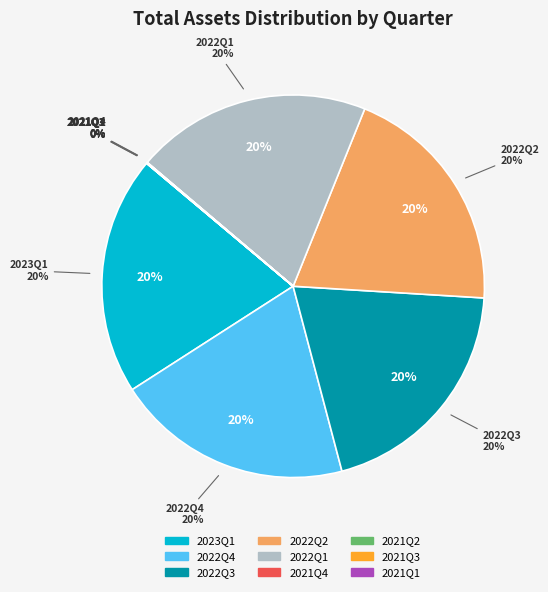

To the nearest percent, what is the combined percentage of 2022Q4 and 2021Q1?

20%